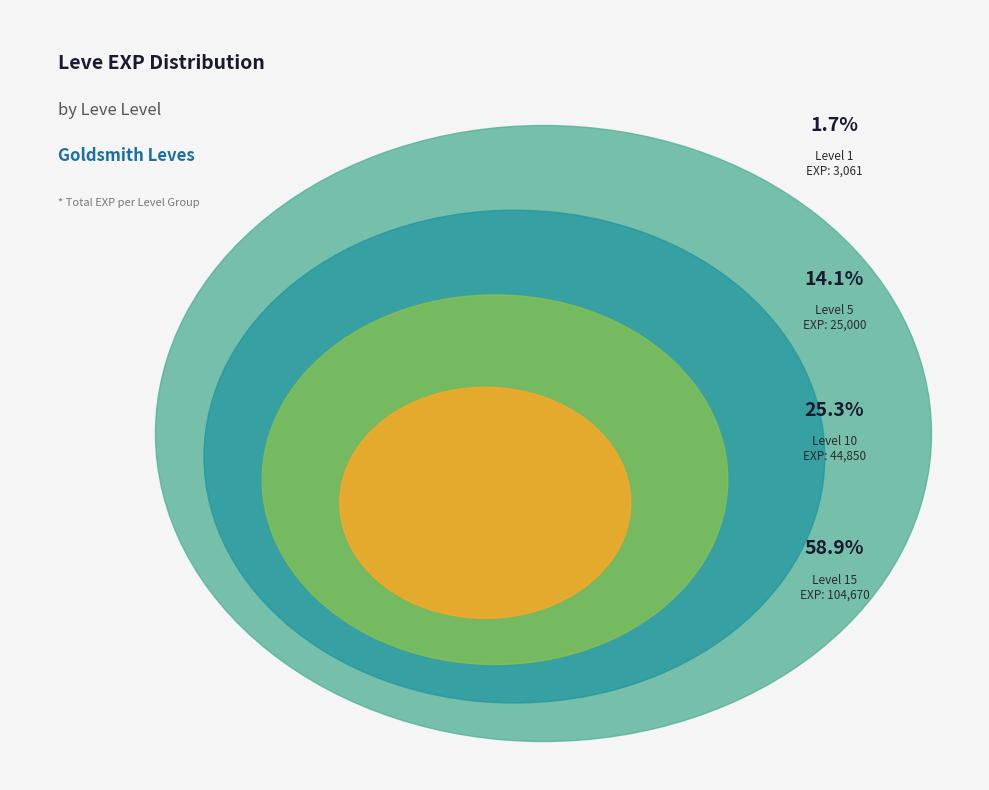

Which category has the smallest portion of the pie?

1